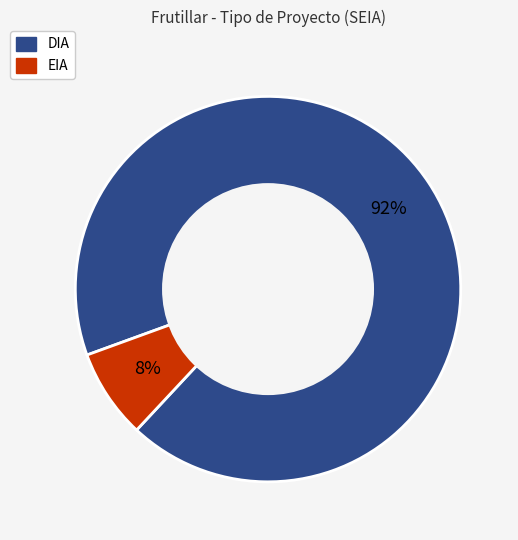

To the nearest percent, what portion does DIA represent?

93%